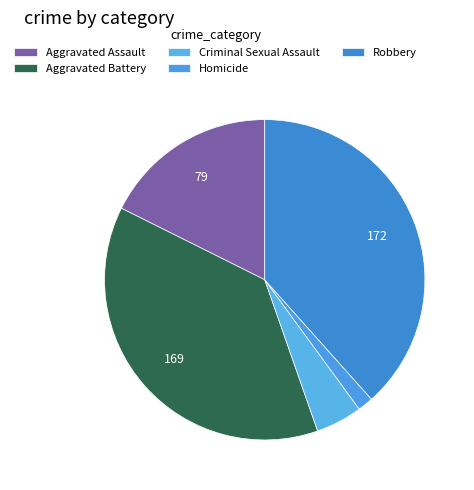

What is the change in value from Criminal Sexual Assault to Robbery?

+151